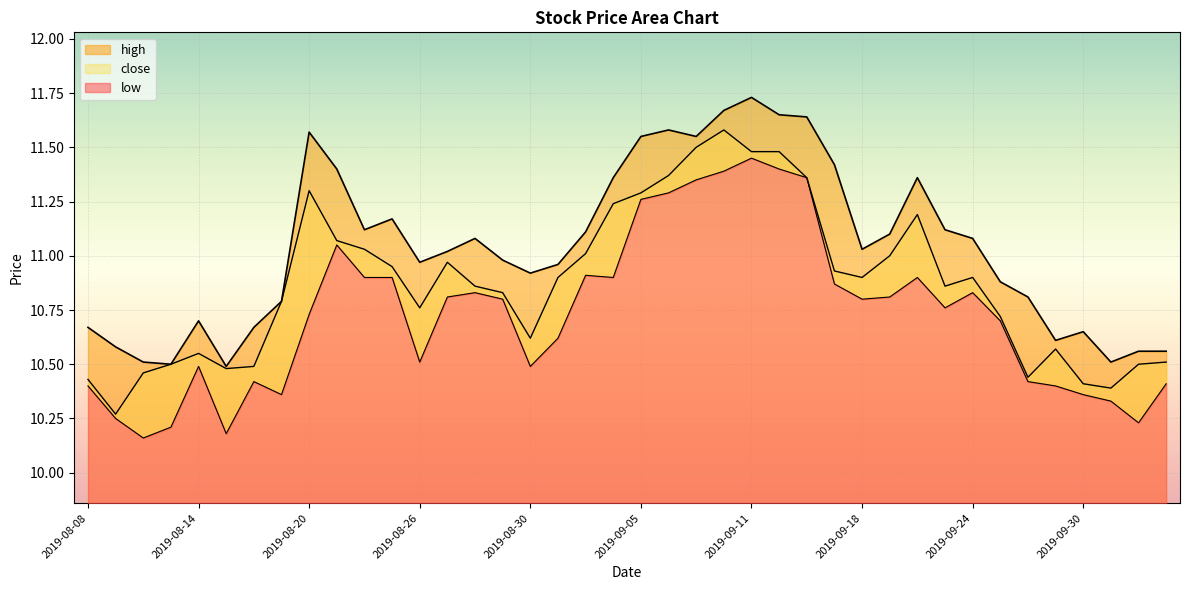

At which label does close reach its peak?

2019-09-10